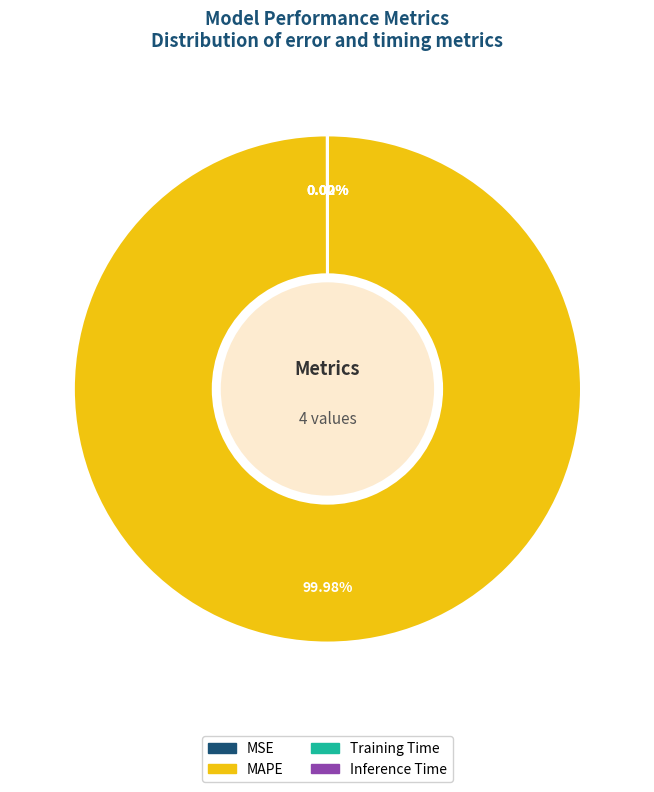

Which slice is the largest?

MAPE